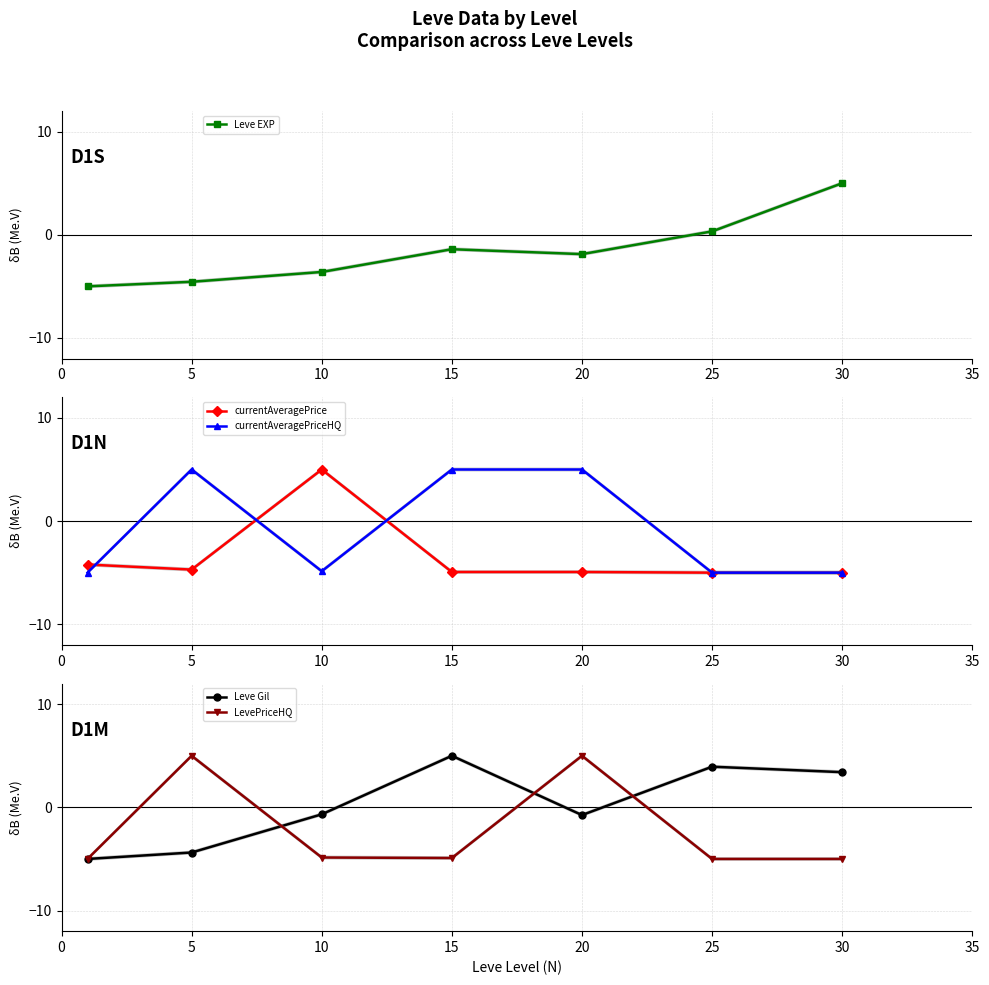

The value of currentAveragePriceHQ at 0 is -8.0. True or false?

False